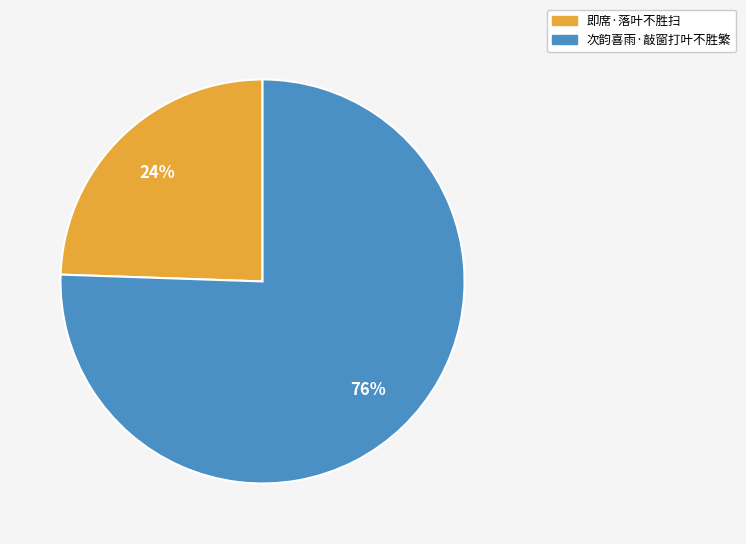

Does 次韵喜雨·敲窗打叶不胜繁 account for over 50% of the chart?

Yes